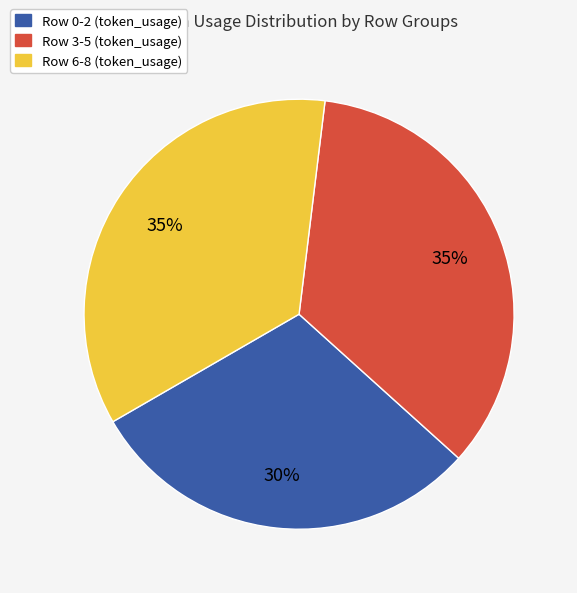

To the nearest percent, what is the average slice percentage?

33%